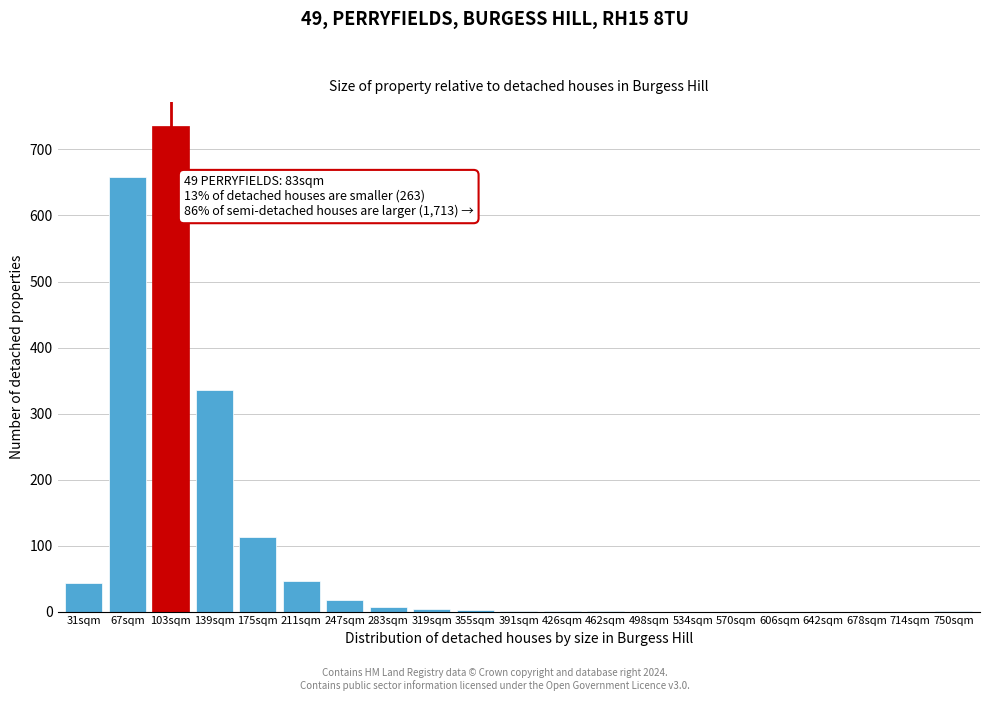

What is the greatest value displayed?

735